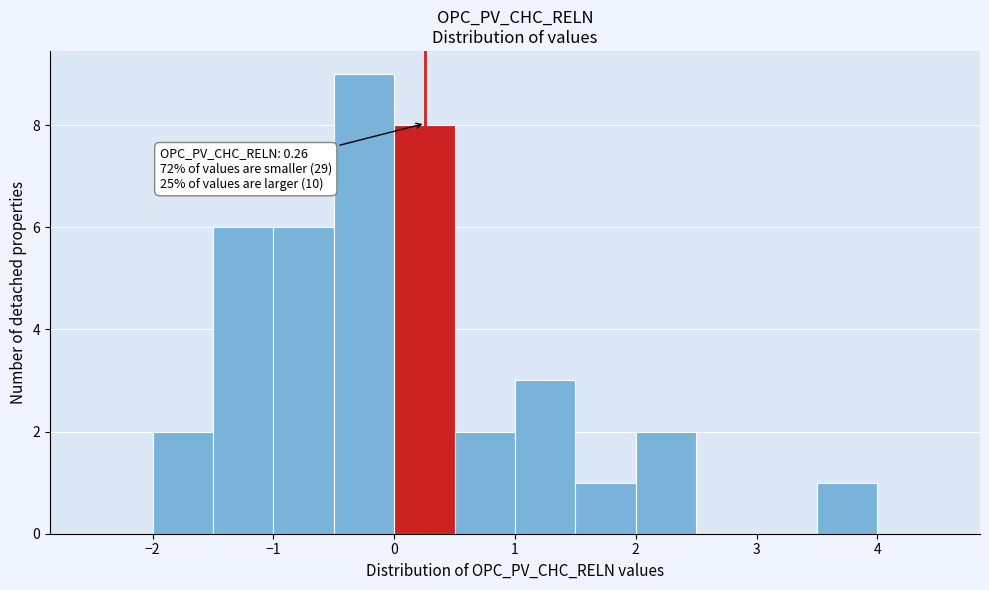

Which range on the x-axis has the tallest bar?

-0.5 to 0.0